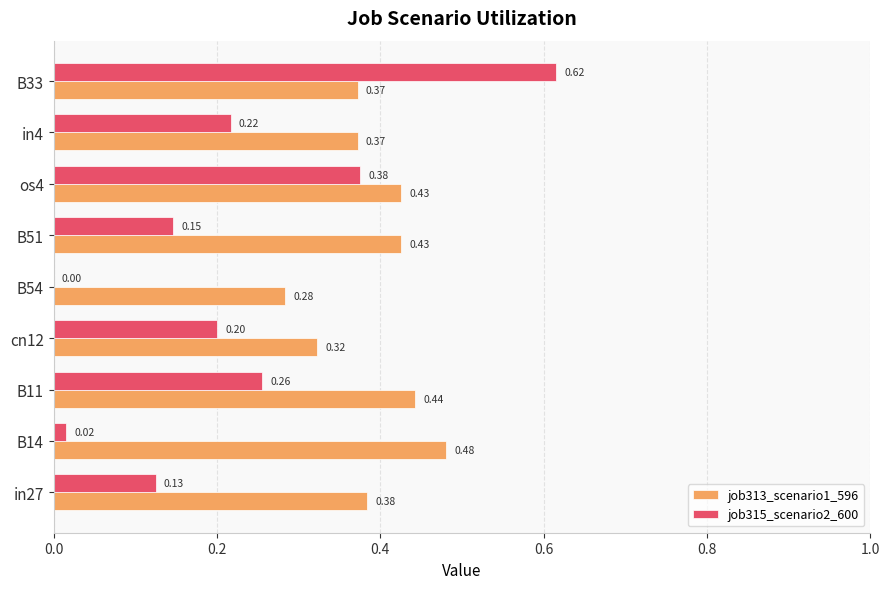

Between in27 and B33, which series saw the biggest shift?

job315_scenario2_600